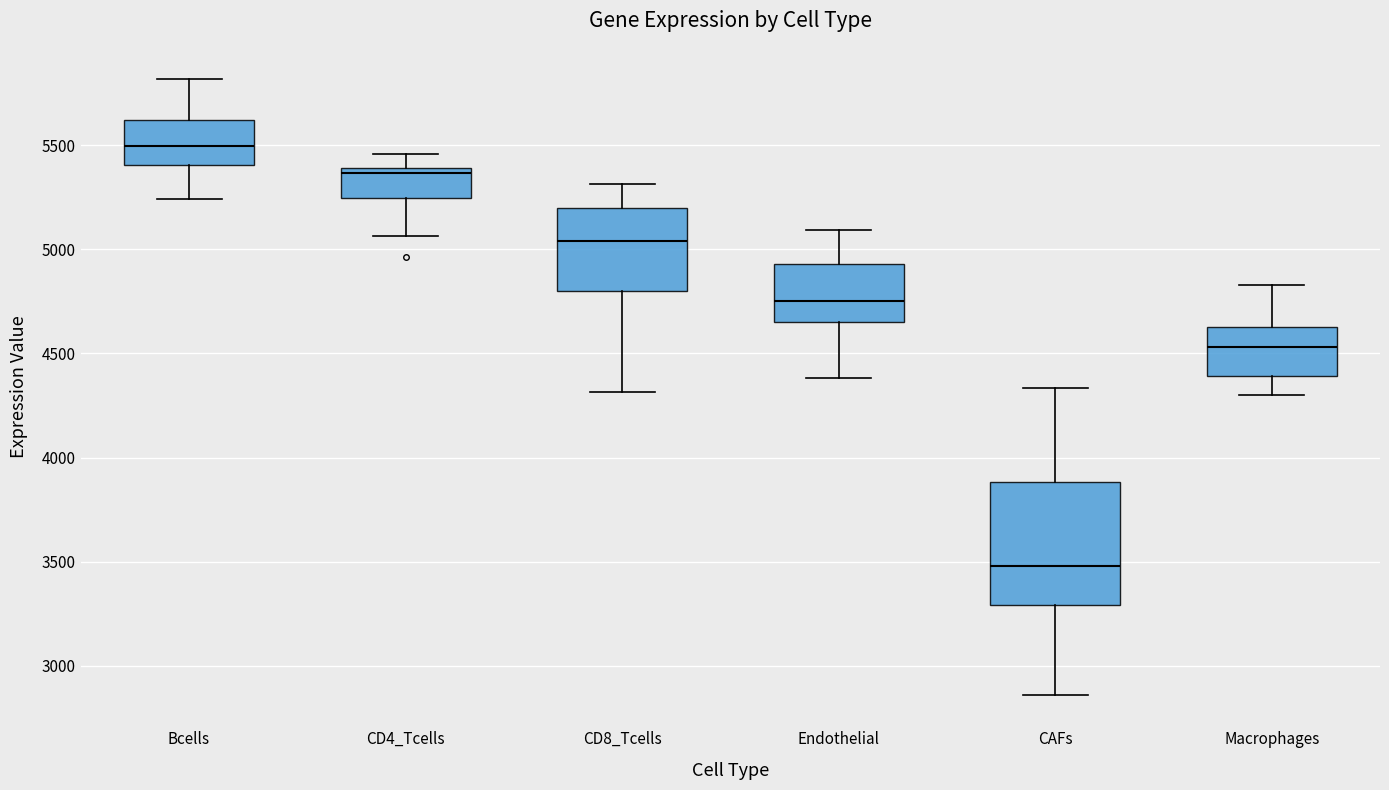

Comparing the boxes themselves (not the whiskers), which one is the tallest?

CAFs